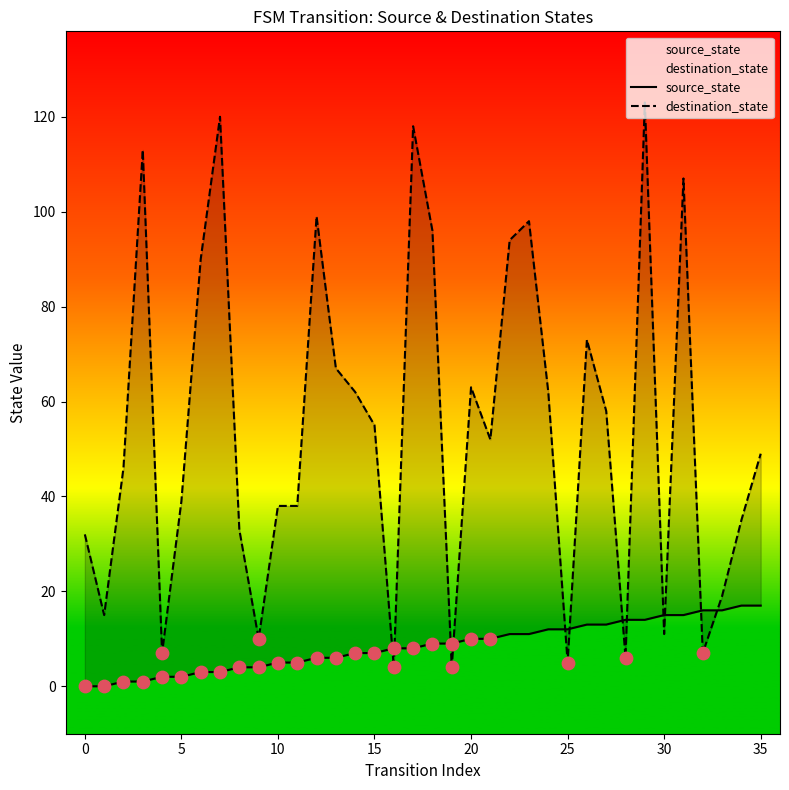

What are all the series names shown in the legend?

source_state, destination_state